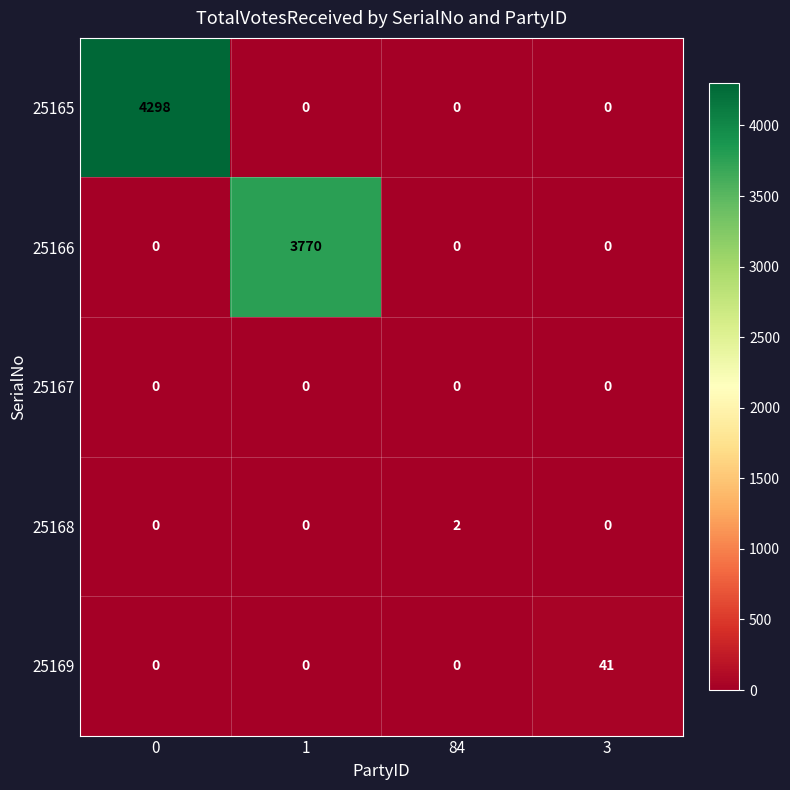

How many categories are shown in the chart?

4